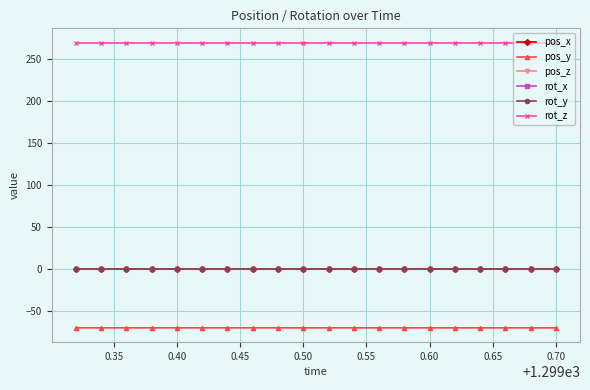

Does the chart have visible grid lines?

Yes